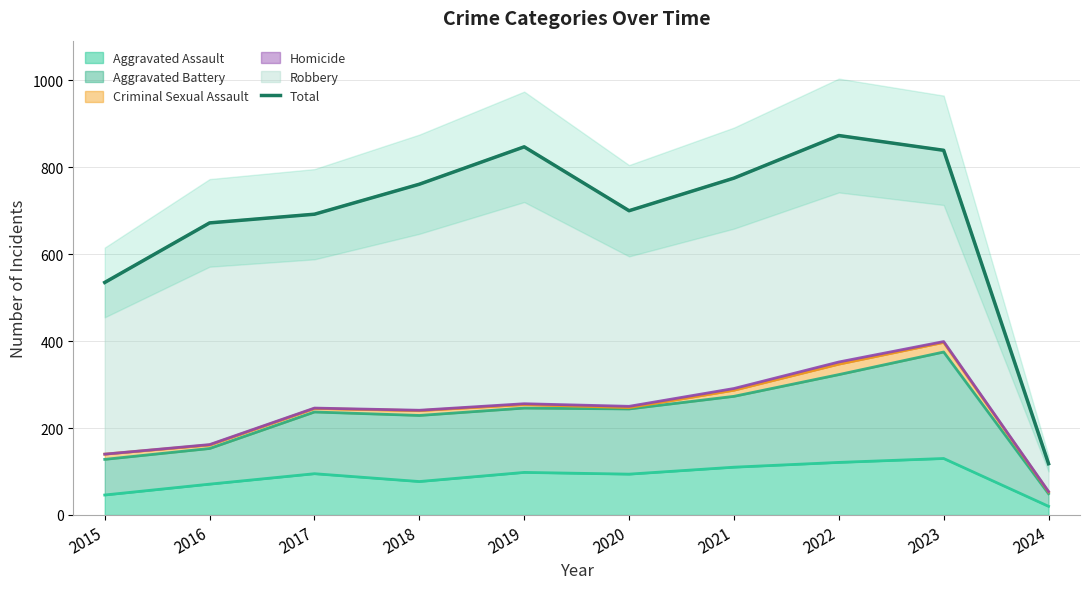

List the labels in order of value, smallest first.

2024, 2015, 2016, 2017, 2020, 2018, 2021, 2023, 2019, 2022